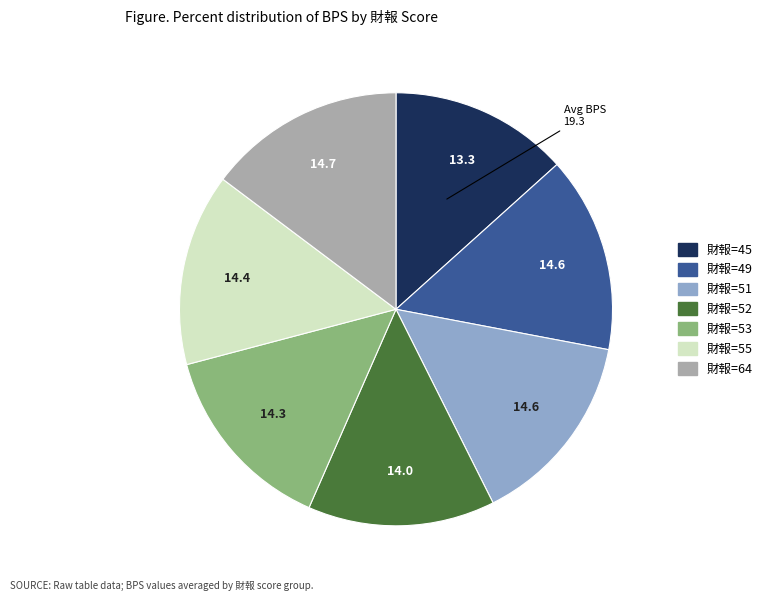

Does any single category account for the majority?

No